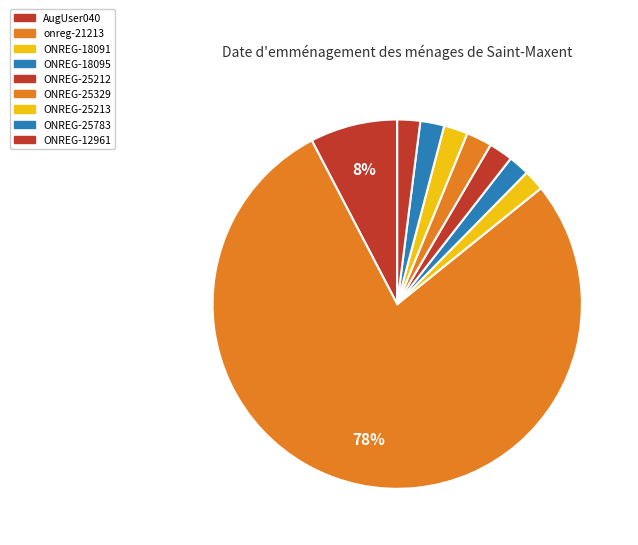

Count the number of slices in the pie.

9